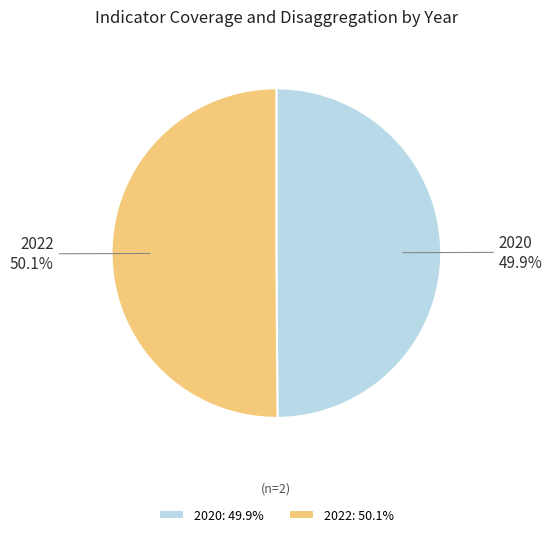

Is it true that 2022 is 61% of the pie?

False